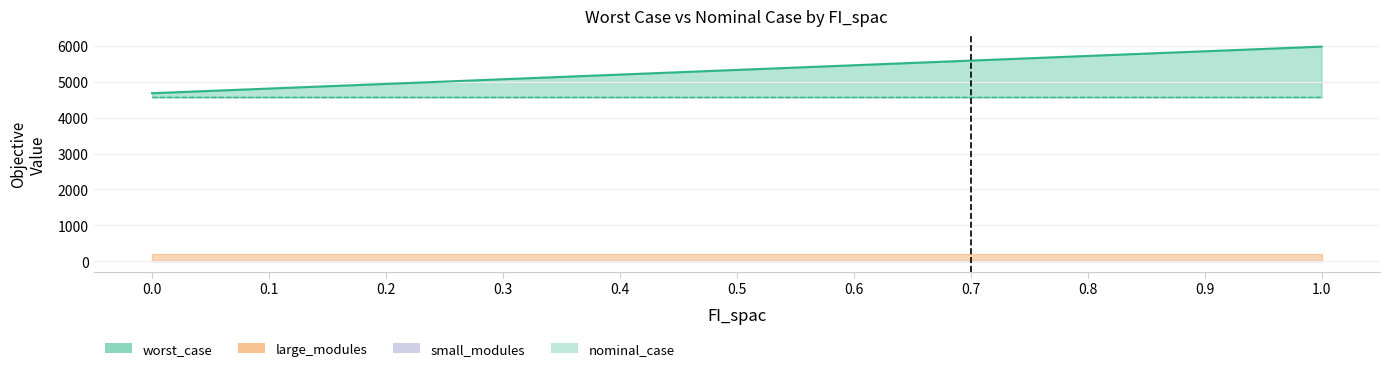

Reading right to left, list all the values displayed in this chart.

worst_case: 1.0=5981.4	0.9=5851.4	0.8=5721.5	0.7=5591.6	0.6=5461.6	0.5=5331.7	0.4=5201.8	0.3=5071.8	0.2=4941.9	0.1=4812.0	0.0=4682.1
nominal_case: 1.0=4570.8	0.9=4570.8	0.8=4570.8	0.7=4570.8	0.6=4570.8	0.5=4570.8	0.4=4570.8	0.3=4570.8	0.2=4570.8	0.1=4570.8	0.0=4570.8
large_modules: 1.0=1.0	0.9=1.0	0.8=1.0	0.7=1.0	0.6=1.0	0.5=1.0	0.4=1.0	0.3=1.0	0.2=1.0	0.1=1.0	0.0=1.0
small_modules: 1.0=0.0	0.9=0.0	0.8=0.0	0.7=0.0	0.6=0.0	0.5=0.0	0.4=0.0	0.3=0.0	0.2=0.0	0.1=0.0	0.0=0.0